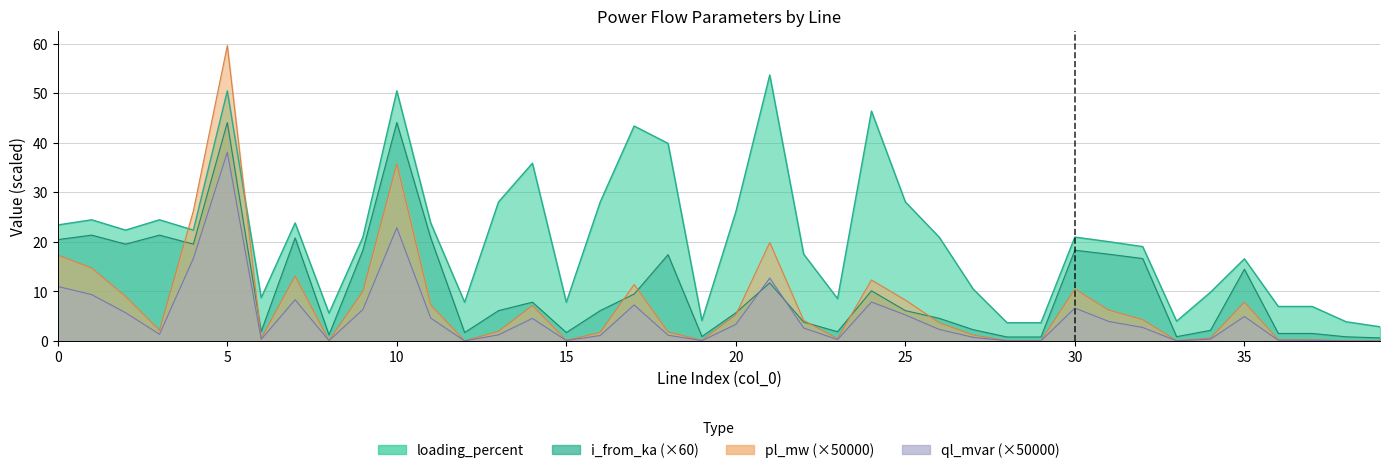

At which category does the chart reach its minimum across all series?

39